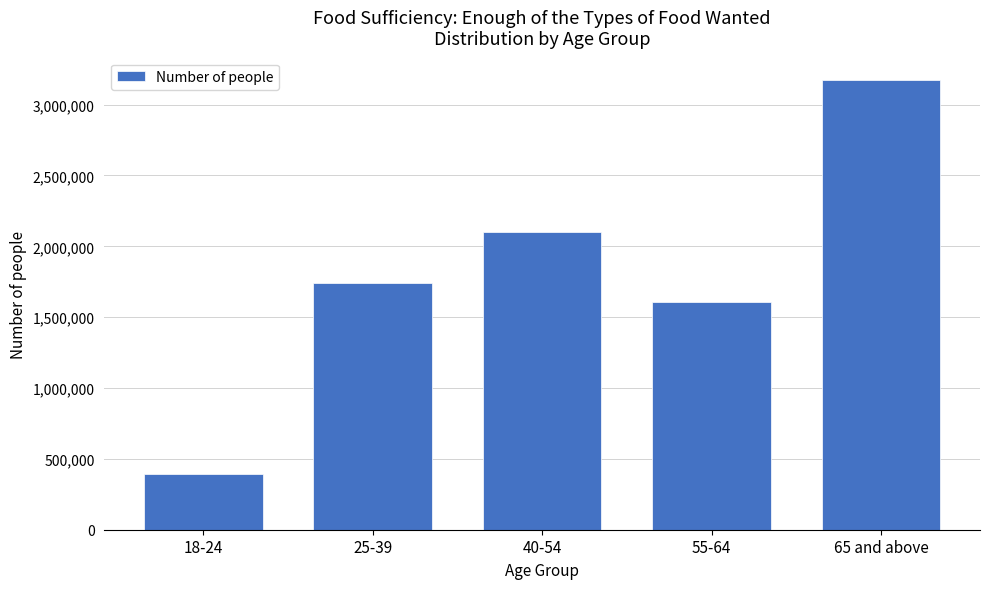

Reading left to right, list all the values displayed in this chart.

18-24=395232	25-39=1738721	40-54=2101814	55-64=1606105	65 and above=3172623